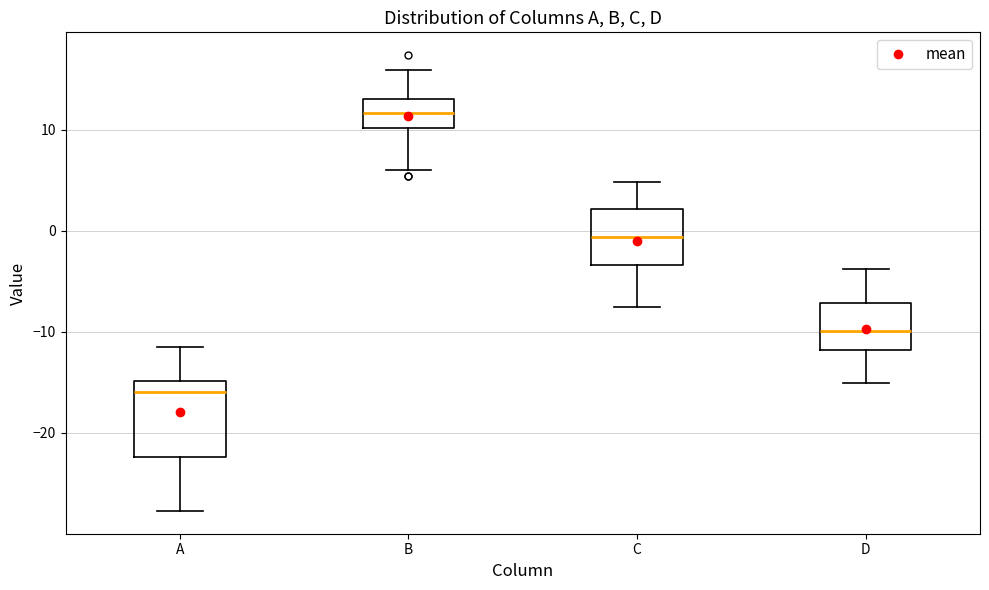

Where is the upper edge of the box for B on the y-axis? The values are not printed on the chart, so give them approximately, as read against the axis.

13